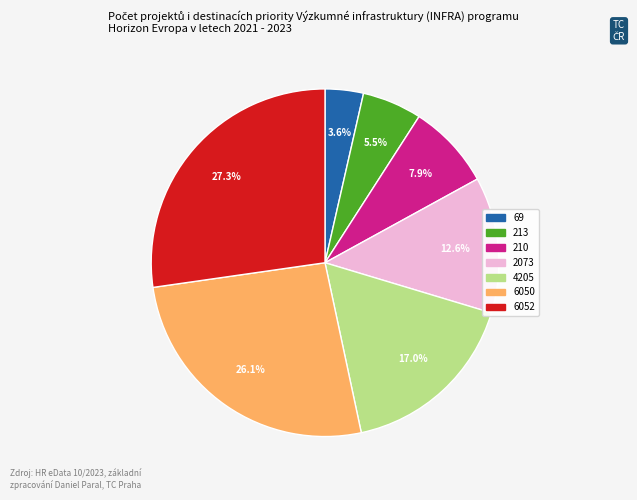

What is the largest slice in the pie chart?

6052